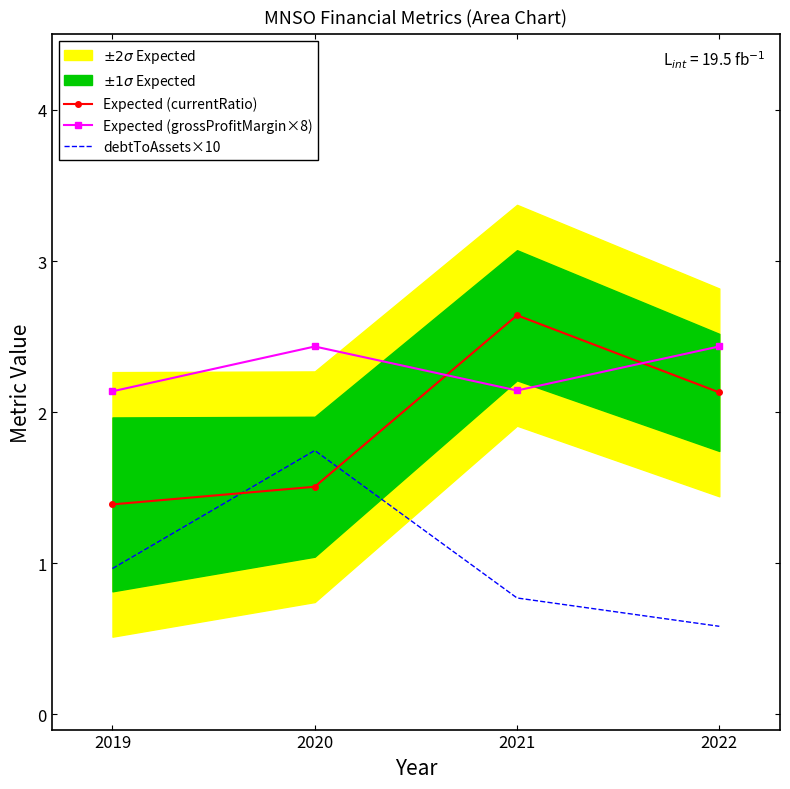

Which series has the largest total across all categories?

Expected (grossProfitMargin×8)